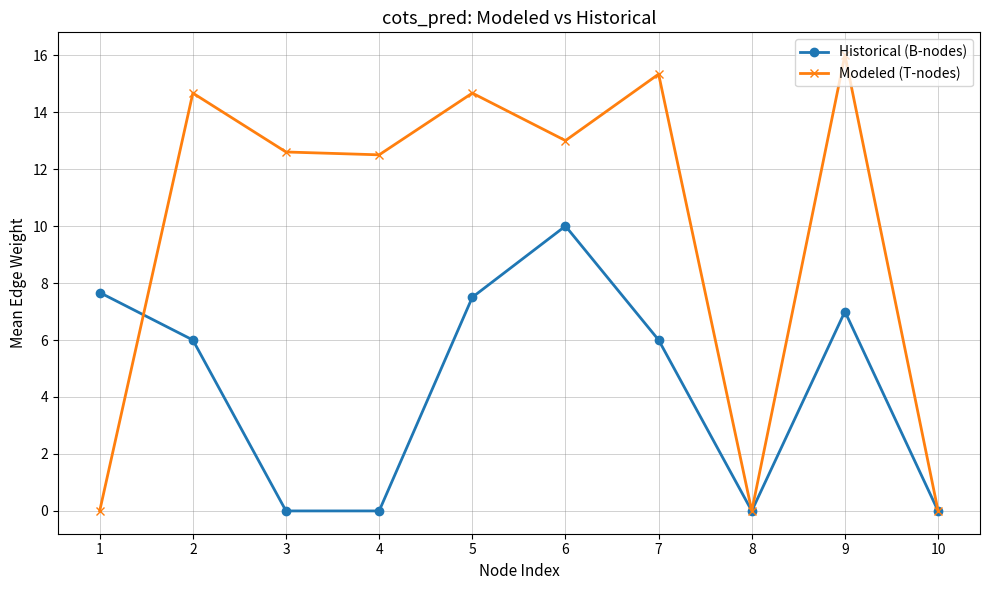

Rank the series at 5 from lowest to highest value.

Historical (B-nodes), Modeled (T-nodes)